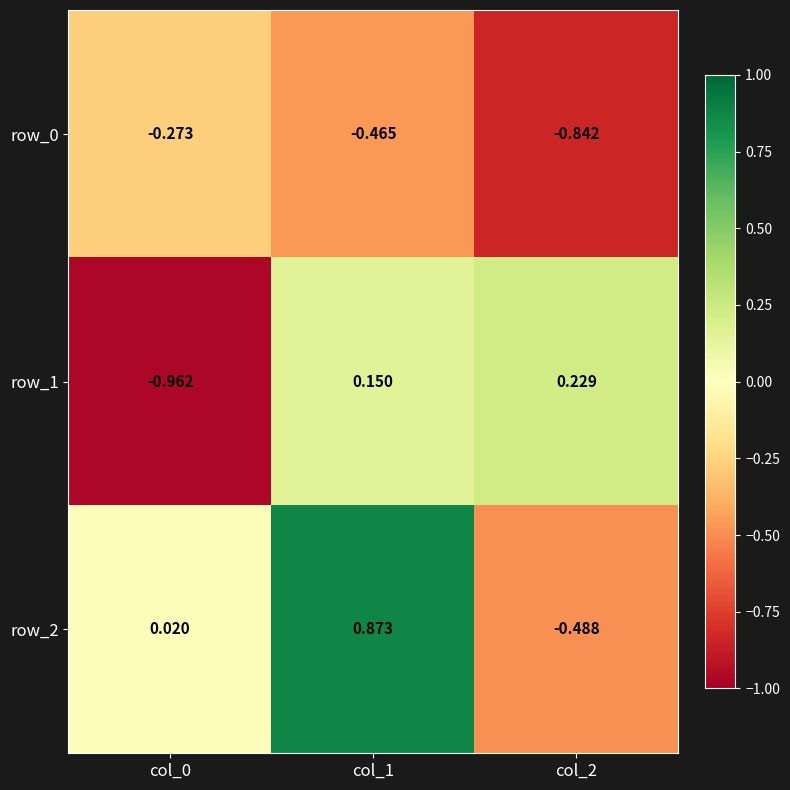

Is the value of row_1 at col_2 greater than the value of row_2 at col_2?

Yes